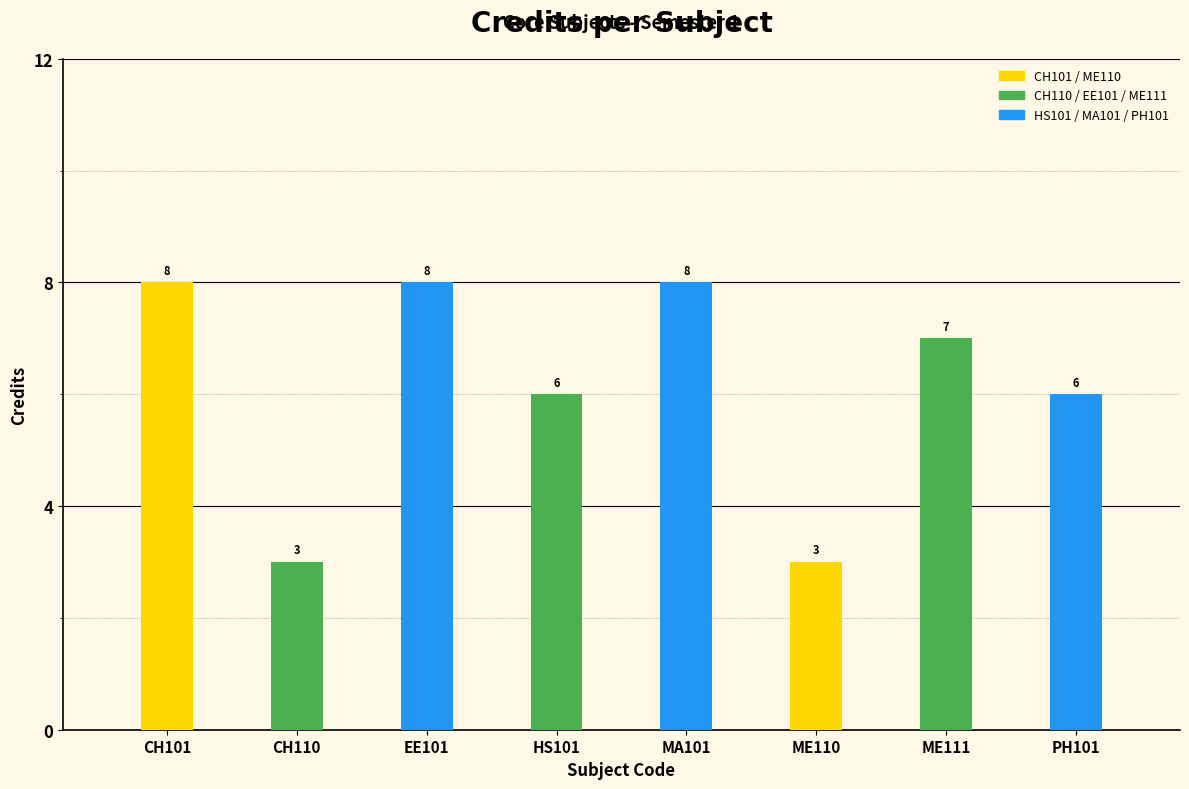

Read the value at HS101.

6